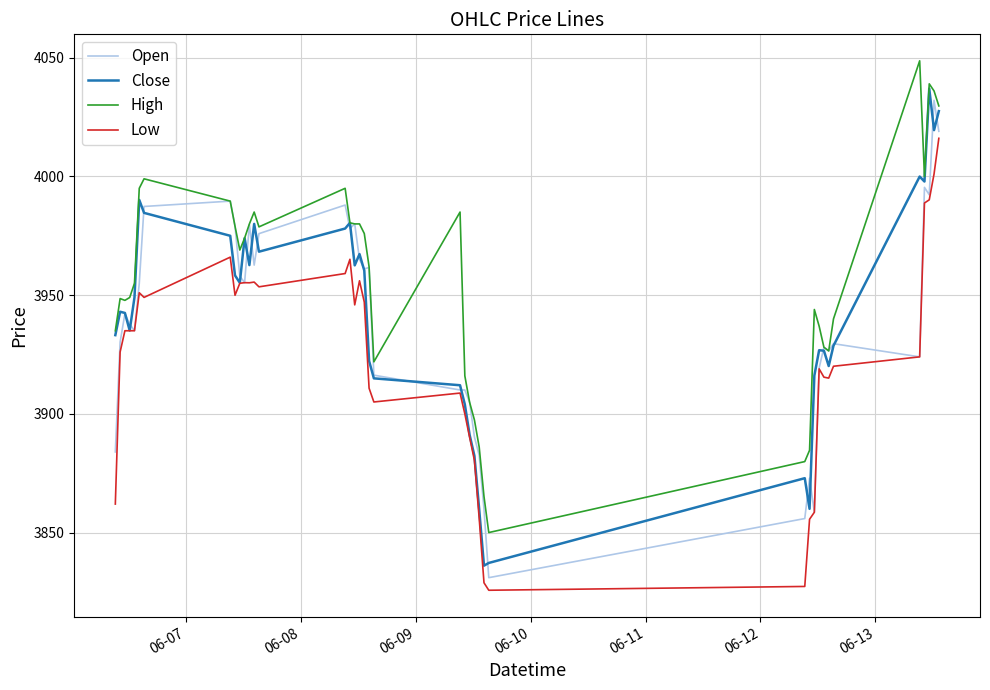

Rank the series by their maximum value, from highest to lowest.

High, Close, Open, Low